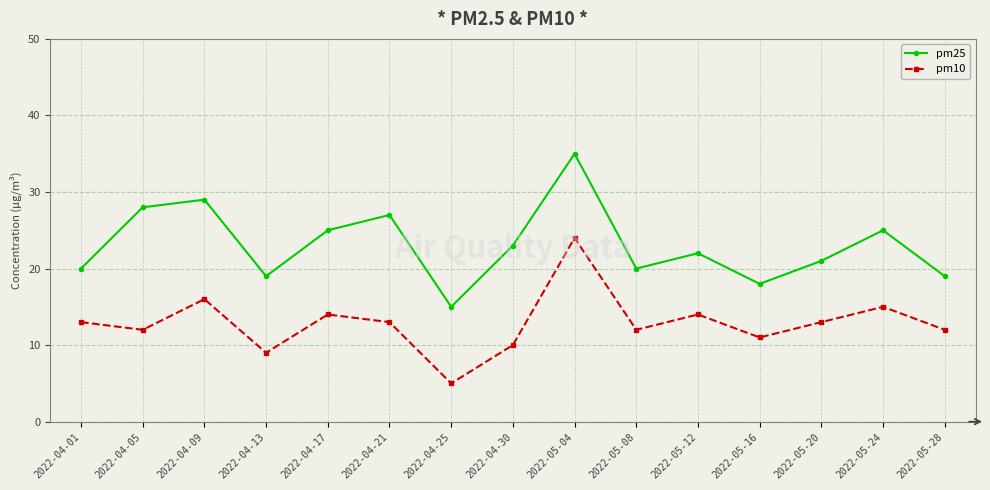

Which series has the largest range (max minus min)?

pm25